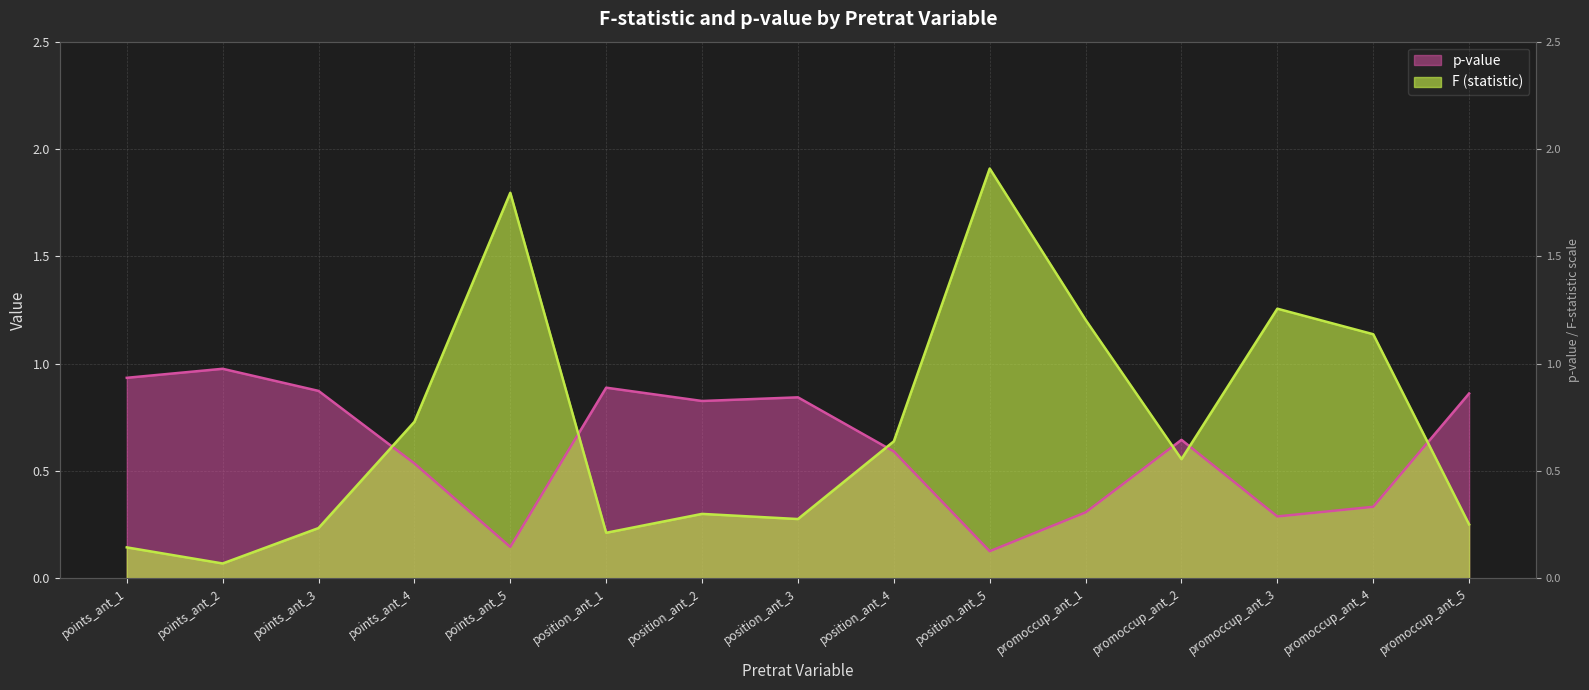

What is the value of the p-value point at the 9th from the left?

0.6